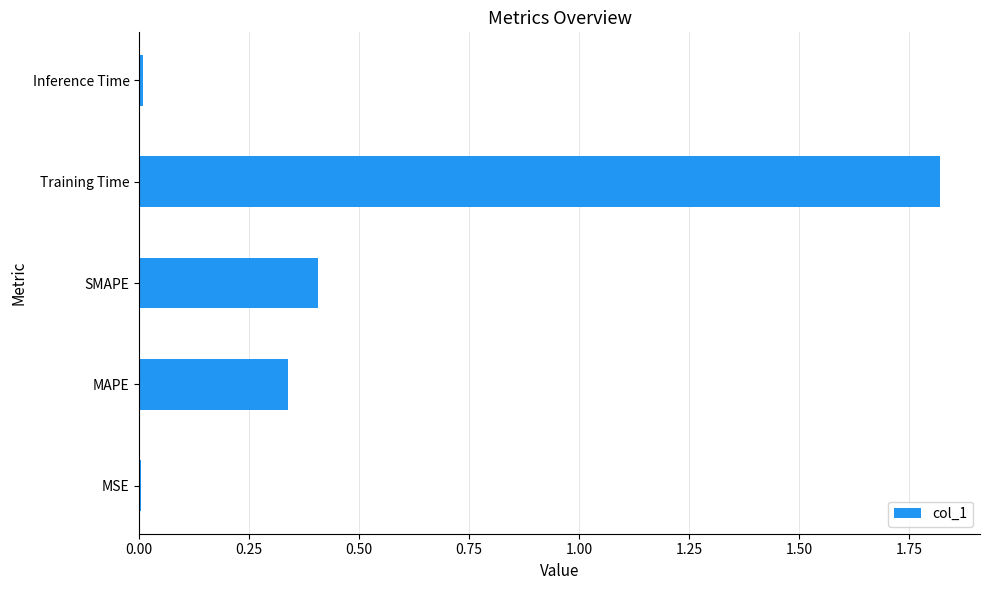

Which label corresponds to the largest value in the chart?

Training Time